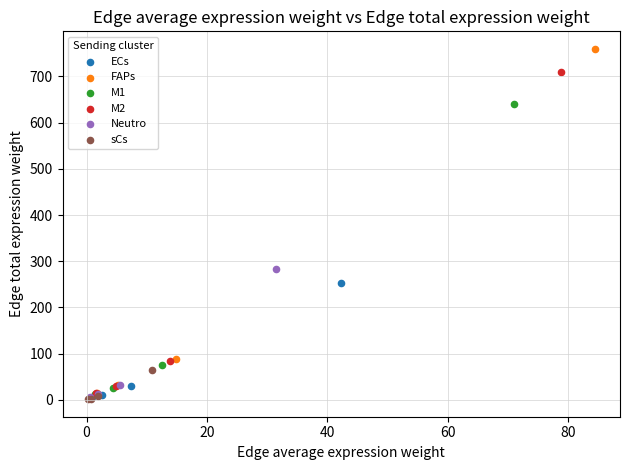

Which series has the widest spread of Y values?

FAPs